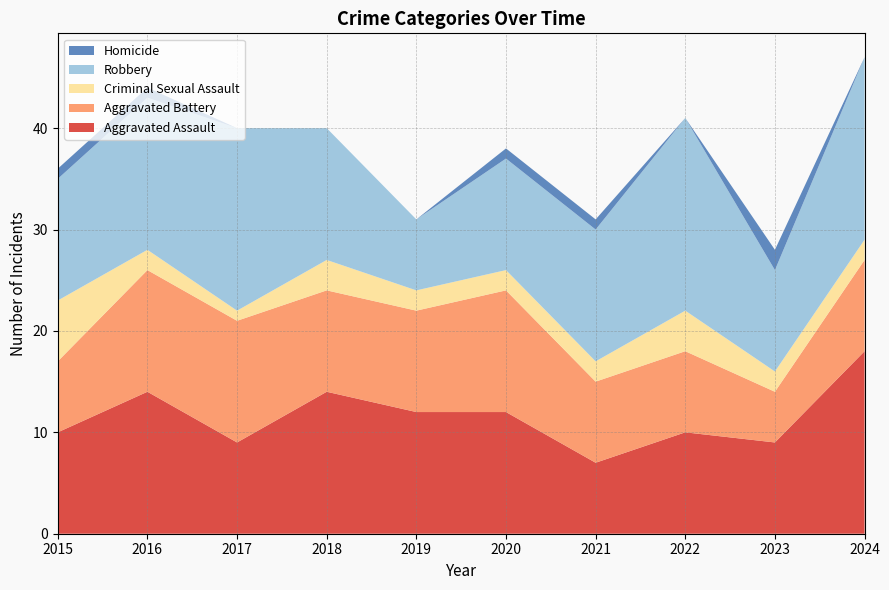

Reading right to left, what are all the values shown in this chart?

Aggravated Assault: 18	9	10	7	12	12	14	9	14	10
Aggravated Battery: 9	5	8	8	12	10	10	12	12	7
Criminal Sexual Assault: 2	2	4	2	2	2	3	1	2	6
Robbery: 18	10	19	13	11	7	13	18	15	12
Homicide: 0	2	0	1	1	0	0	0	1	1